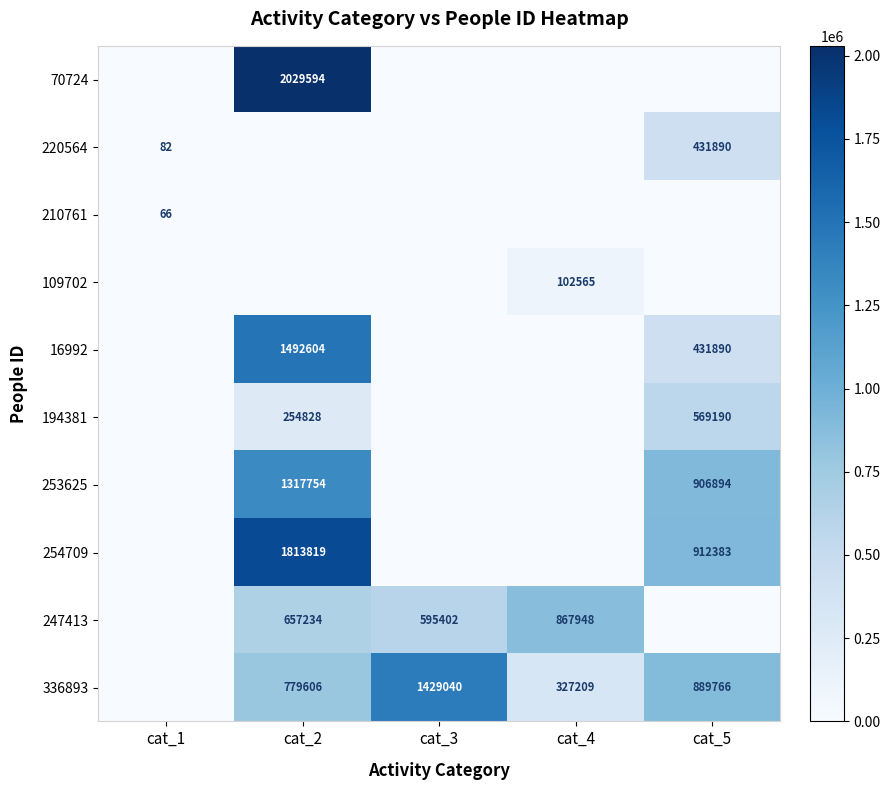

Is it true that 336893 equals 517678 at cat_4?

False